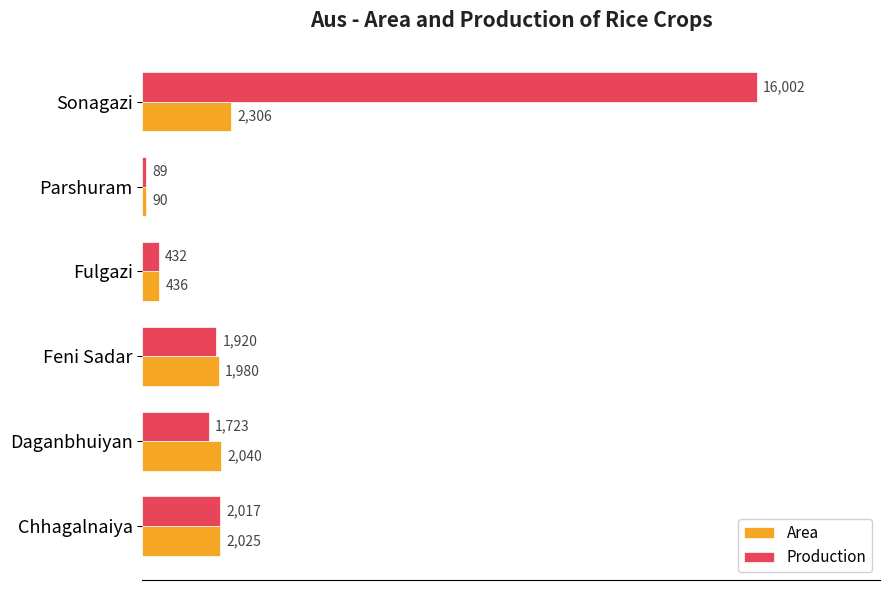

Which label corresponds to the largest value in the chart?

Sonagazi